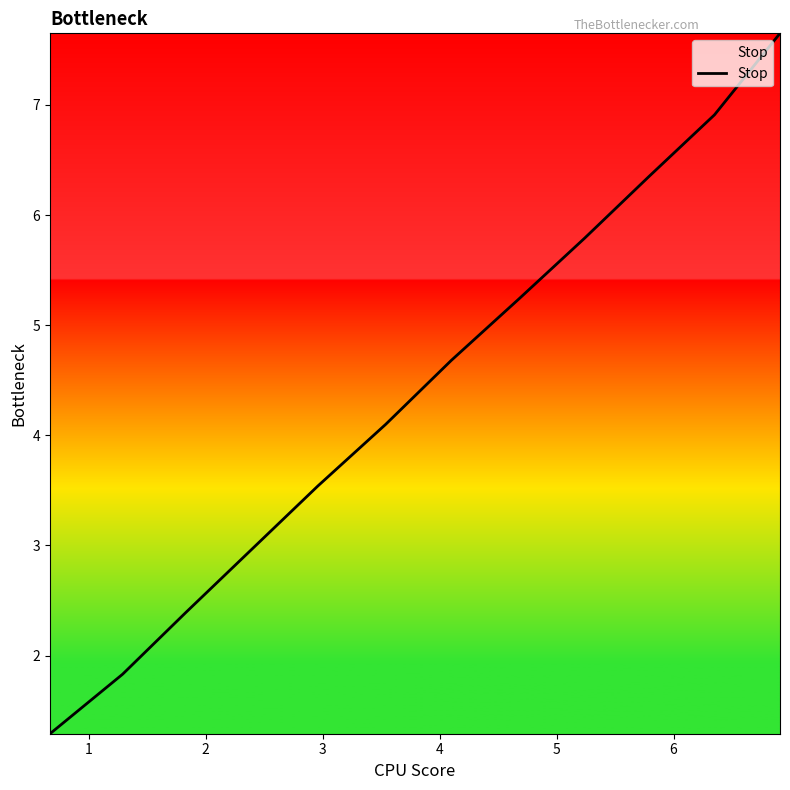

What is the sum of all values?

52.7